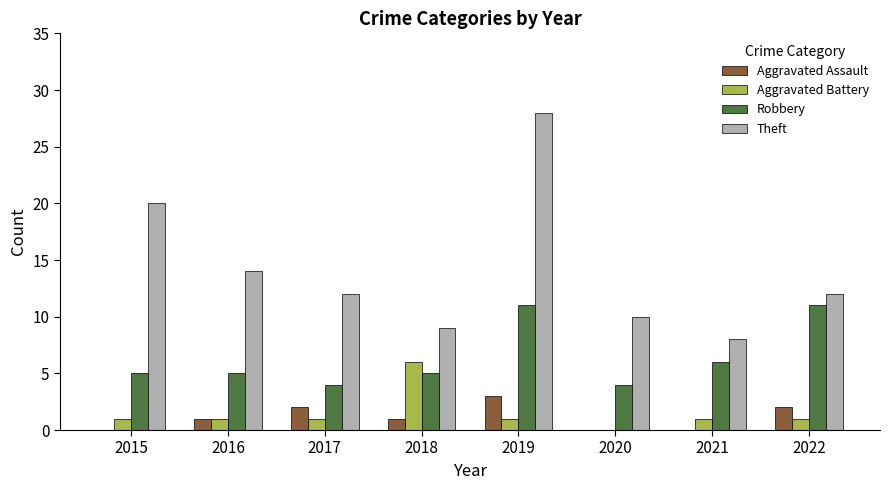

What is the maximum value shown in the chart?

28